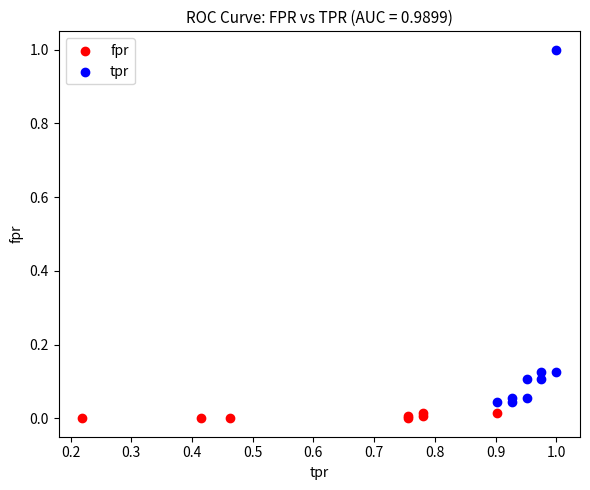

Which series has the largest Y range (max minus min)?

tpr